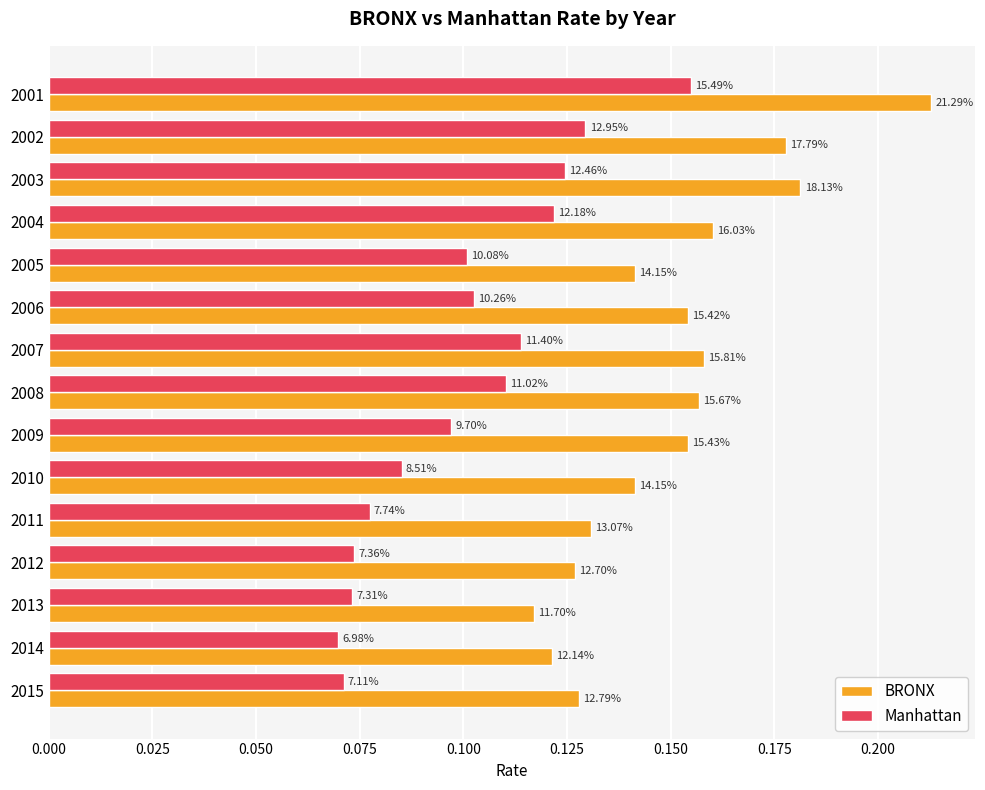

What are all the series names shown in the legend?

BRONX, Manhattan